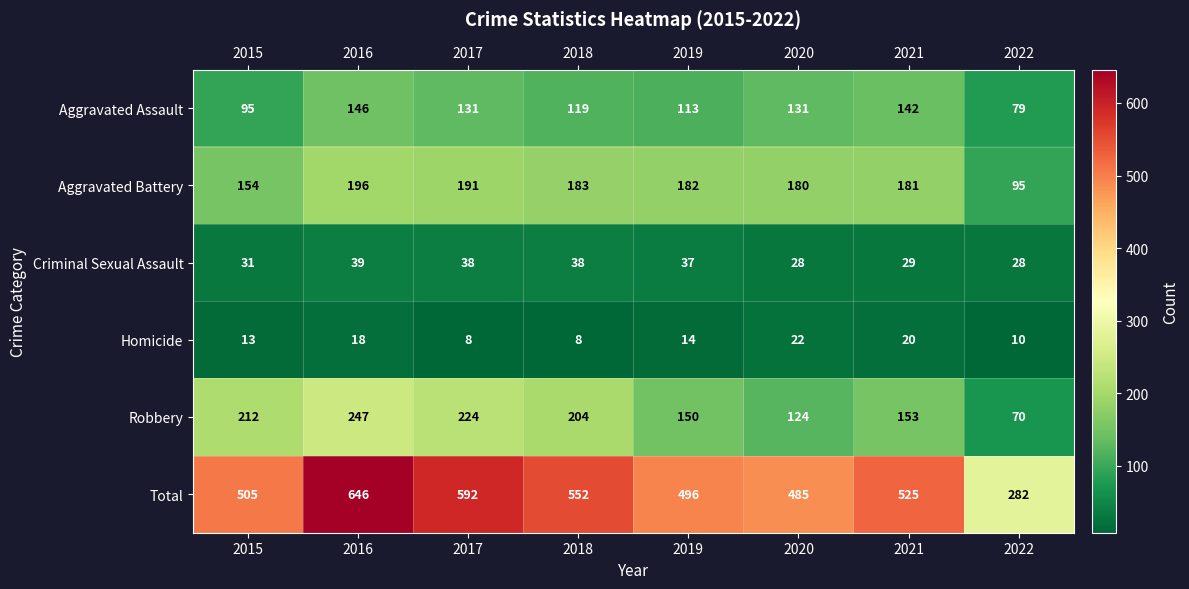

List the series in order of their peak value, highest first.

Total, Robbery, Aggravated Battery, Aggravated Assault, Criminal Sexual Assault, Homicide